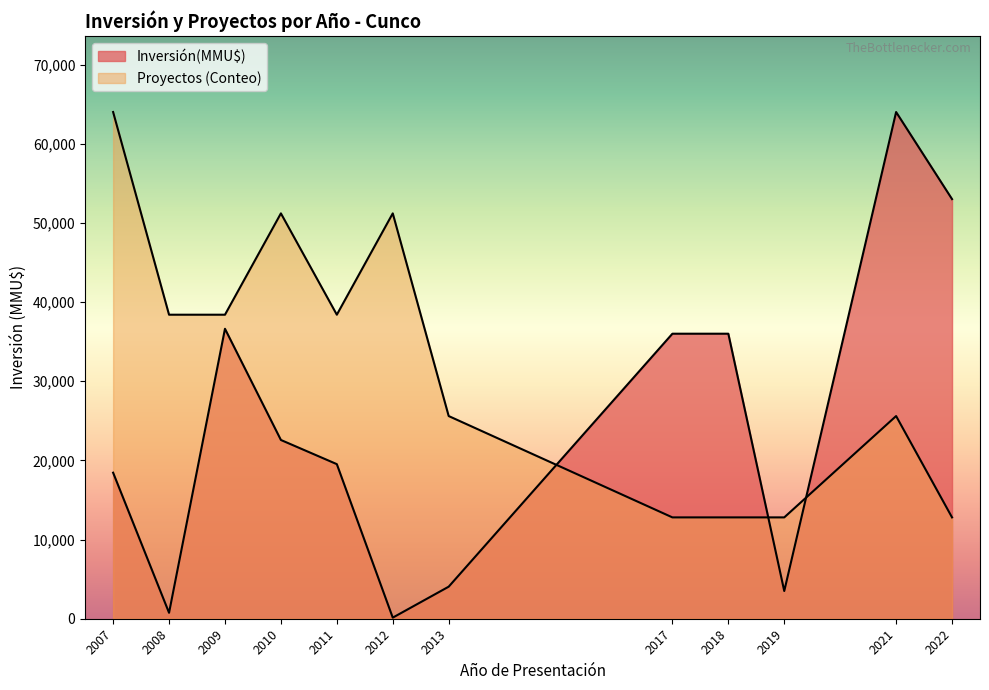

Does the chart have visible grid lines?

No